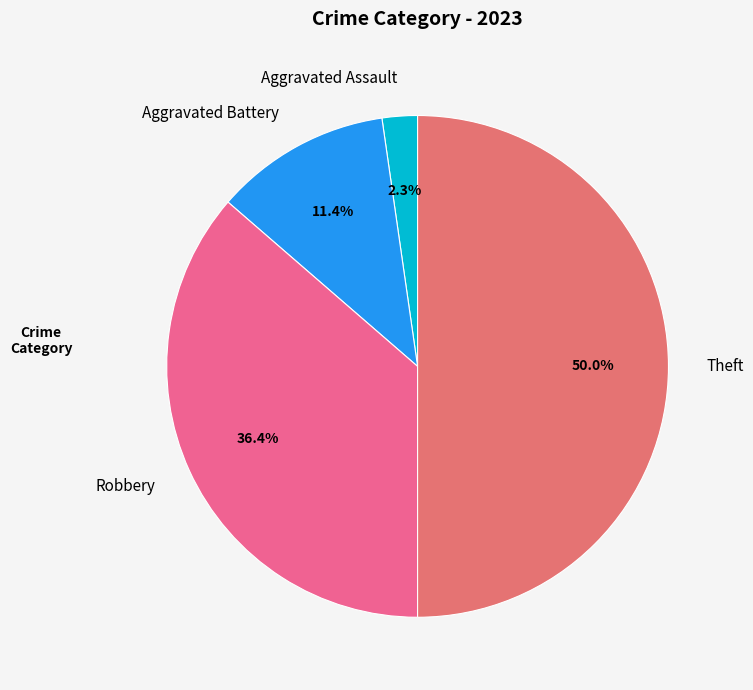

How many slices are in this pie chart?

4